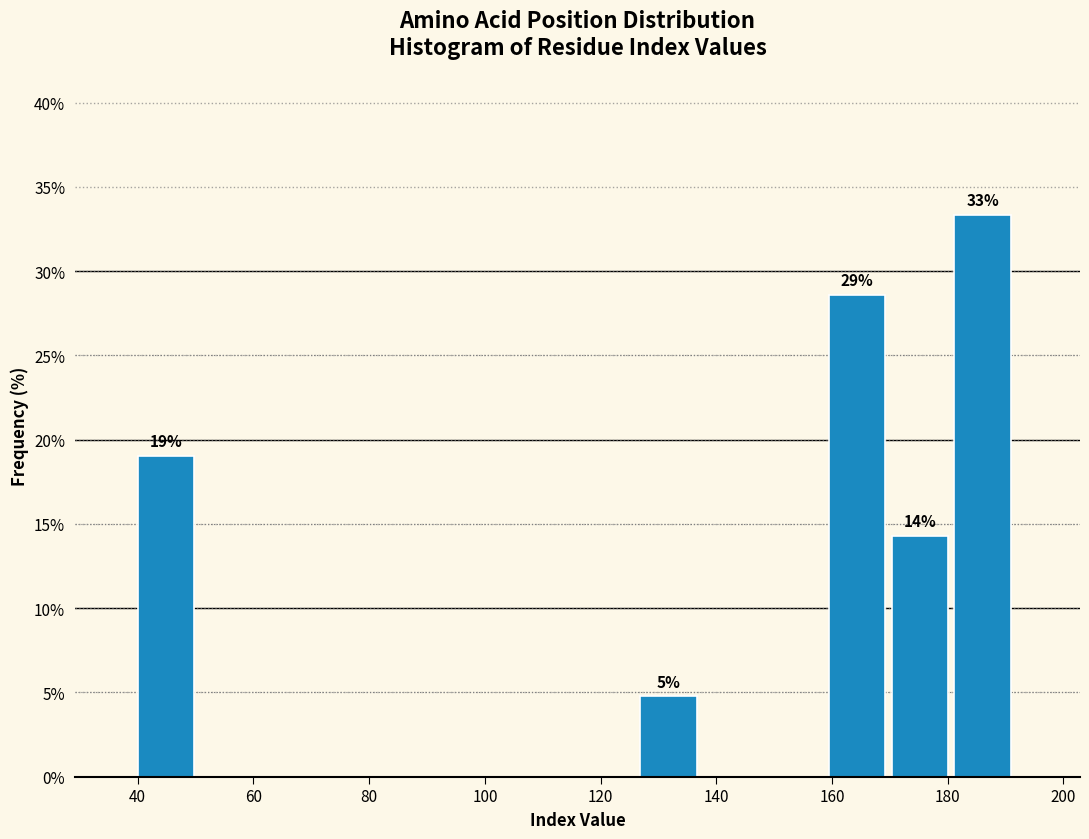

Which range on the x-axis has the tallest bar?

182 to 192